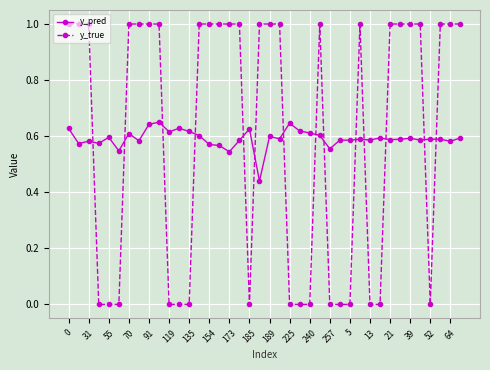

How many times do y_pred and y_true cross each other?

14